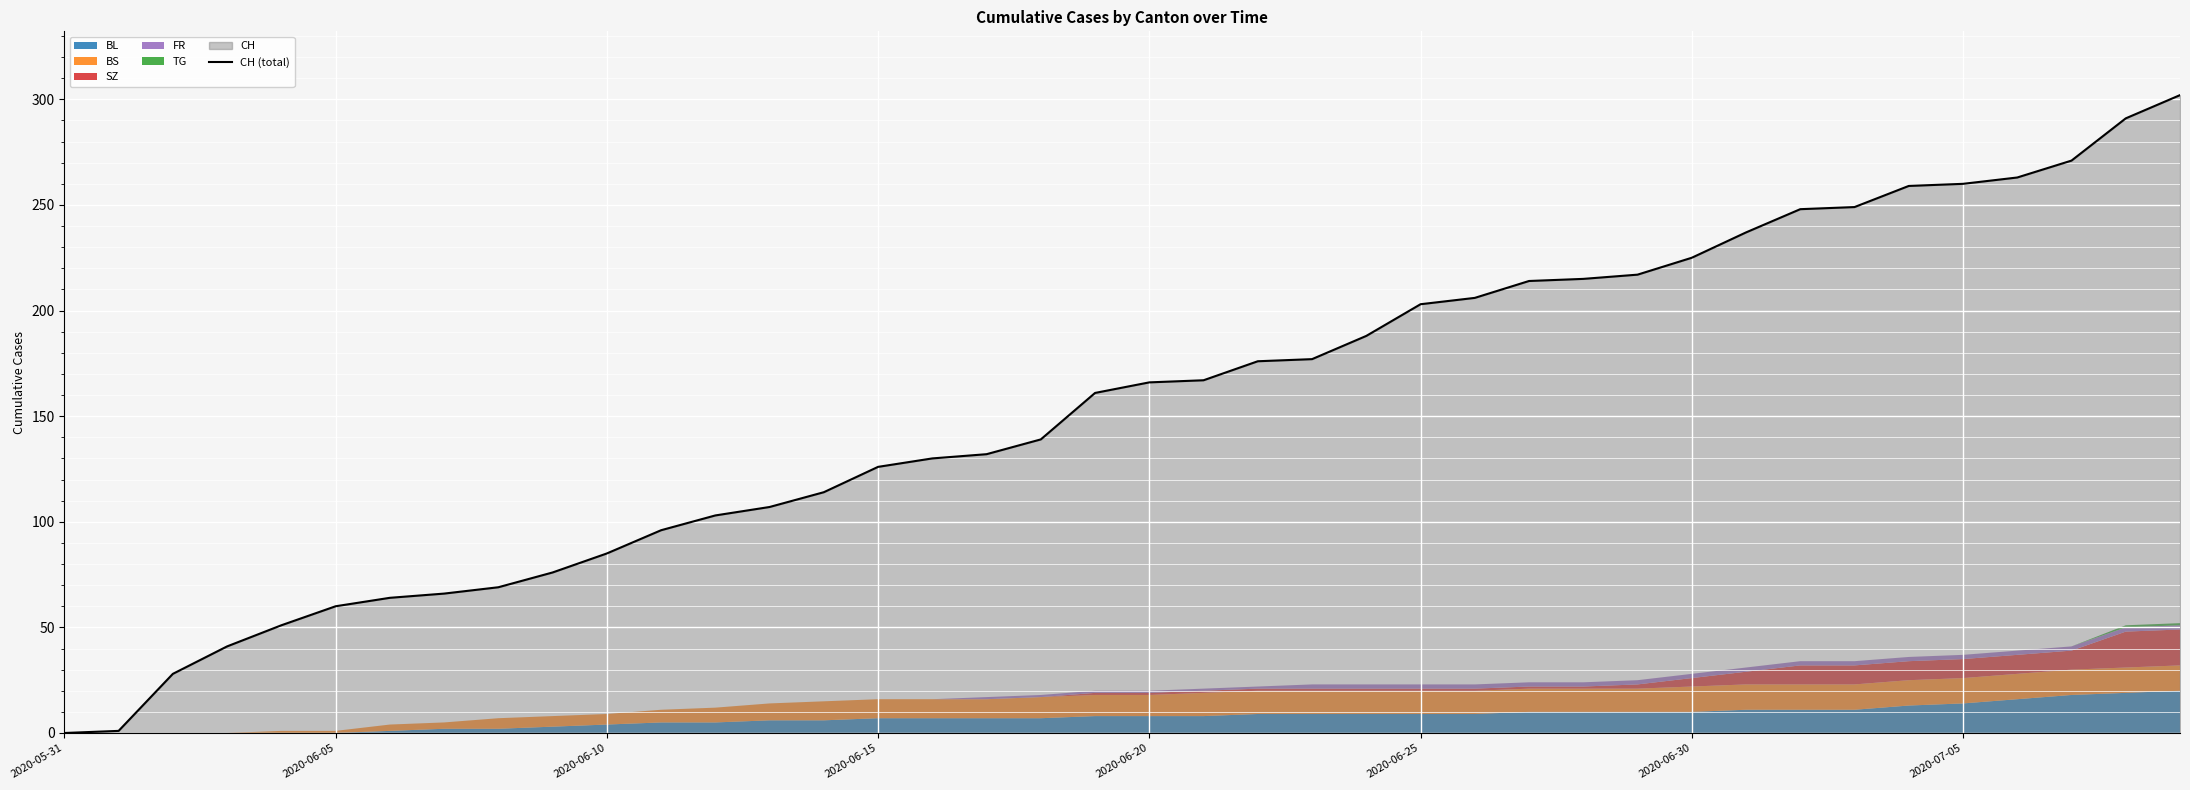

What is the value of the 33rd point from the left?

248